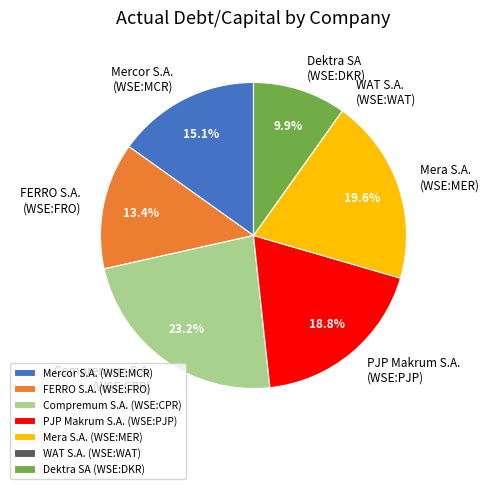

Which has a higher value, Compremum S.A. (WSE:CPR) or Dektra SA (WSE:DKR)?

Compremum S.A. (WSE:CPR)